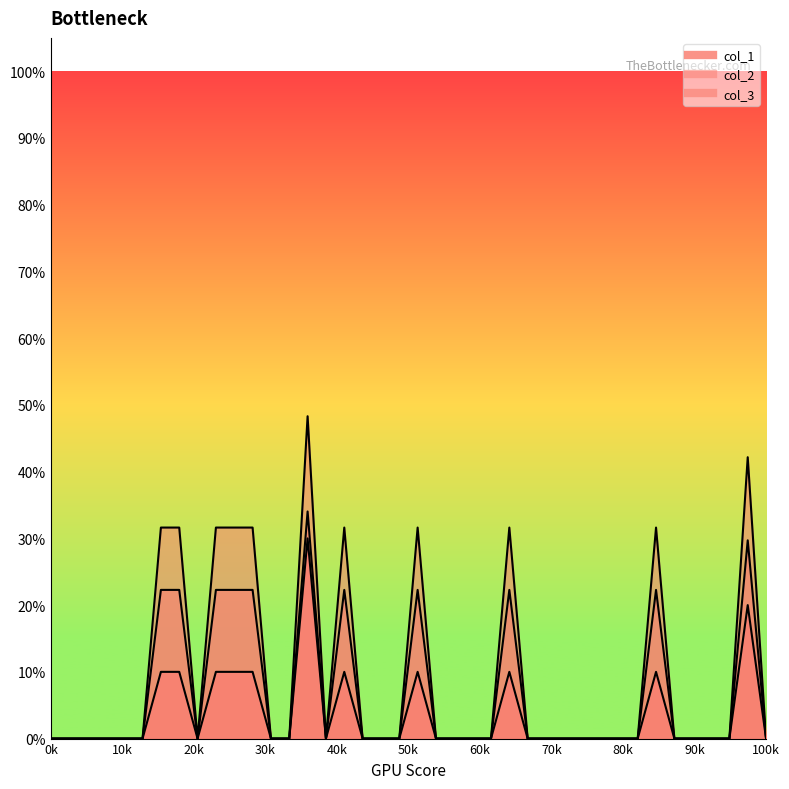

Rank the series by their average value, from lowest to highest.

col_1, col_3, col_2